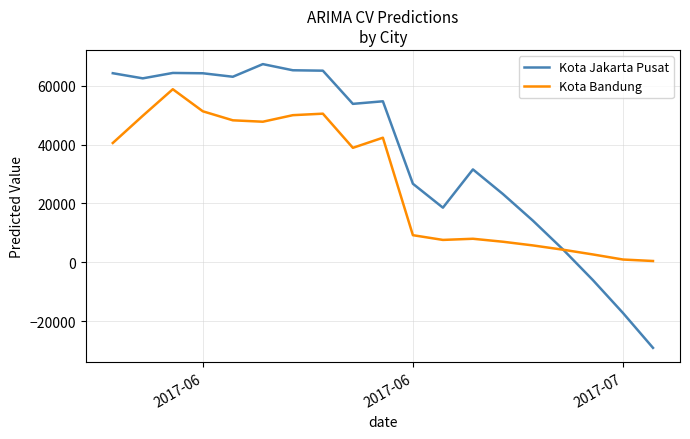

How many values in the Kota Jakarta Pusat series are below 53785?

9